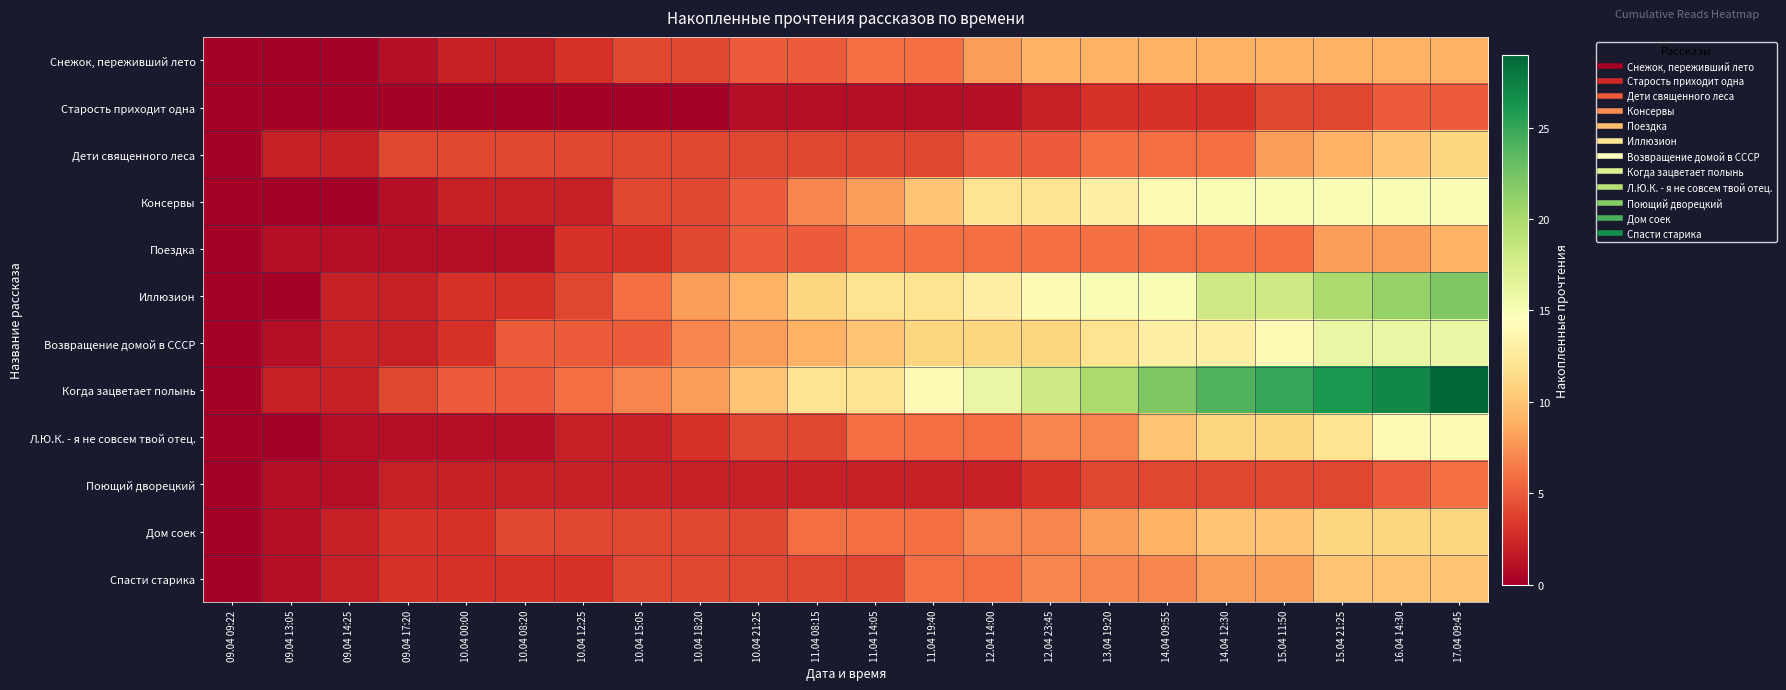

Which series has the largest total across all categories?

Когда зацветает полынь